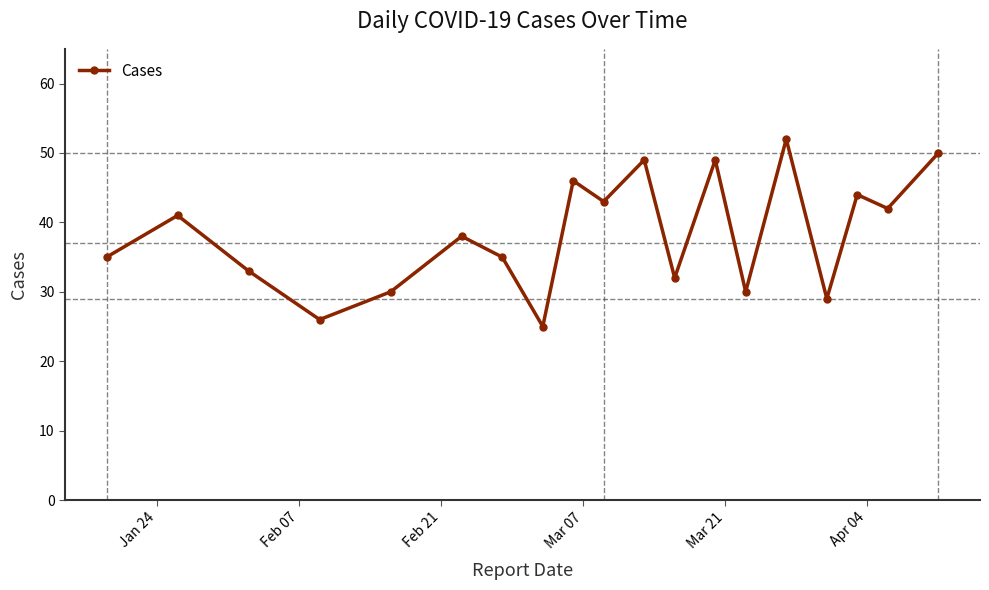

What is the sum of all values?

729